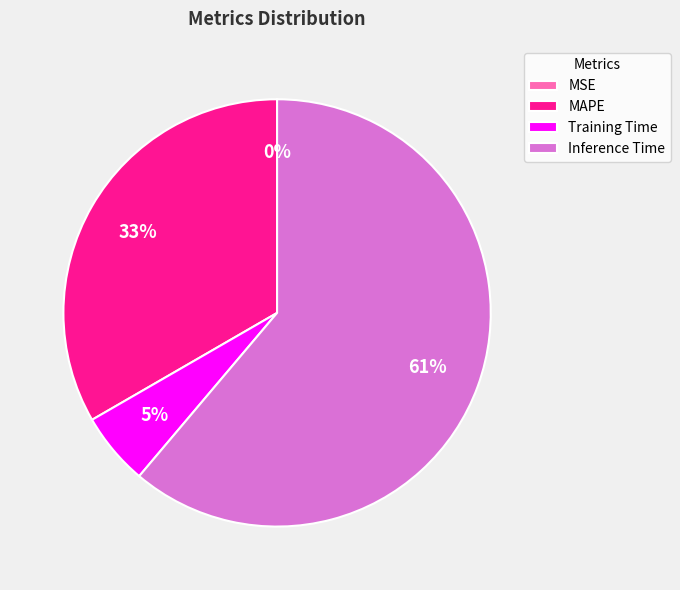

To the nearest percent, what is the average slice percentage?

25%